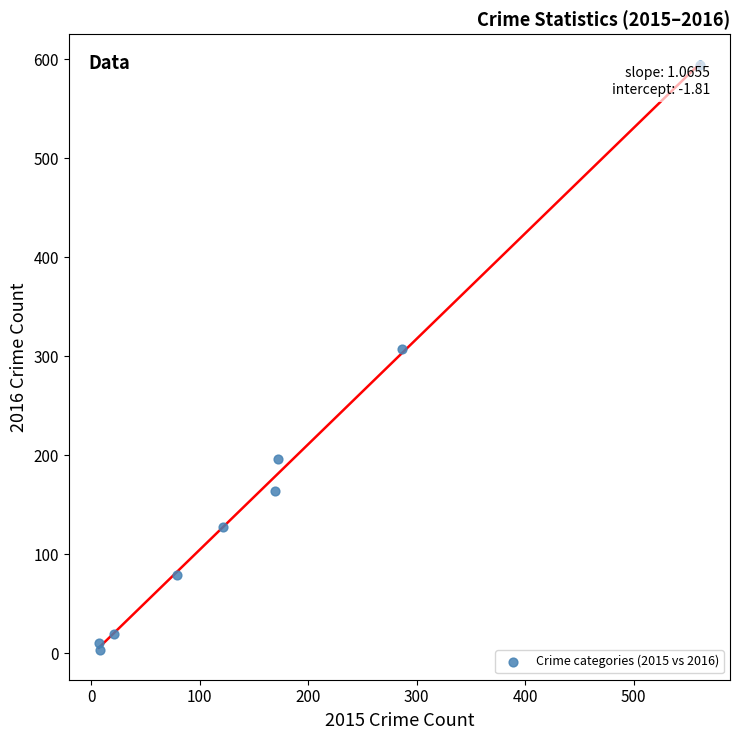

What is the range of X values (max minus min)?

554